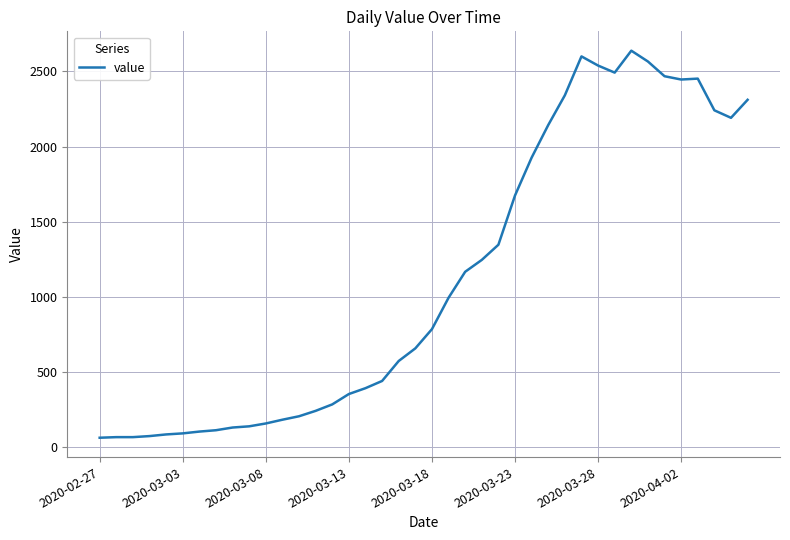

What is the difference between the maximum and minimum values?

2577